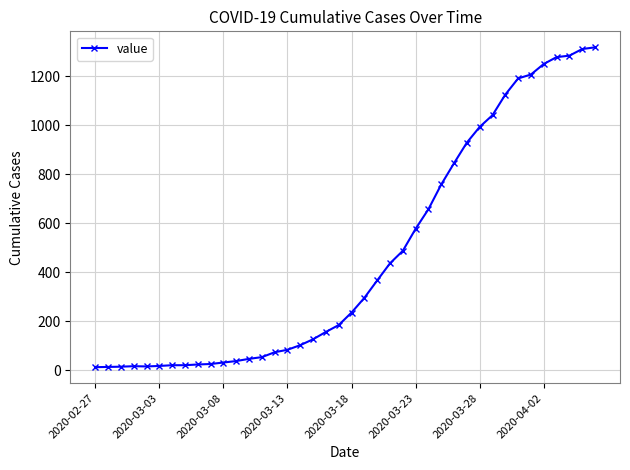

How many data points are less than 236?

20